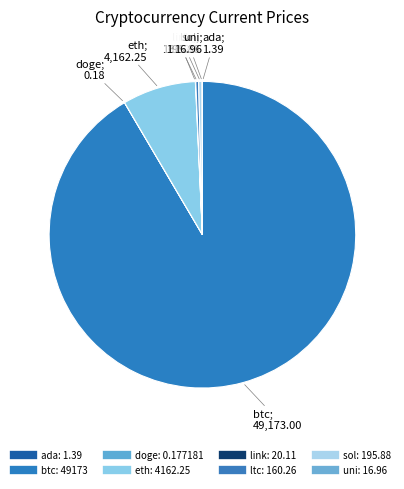

Between sol and eth, which is larger?

eth